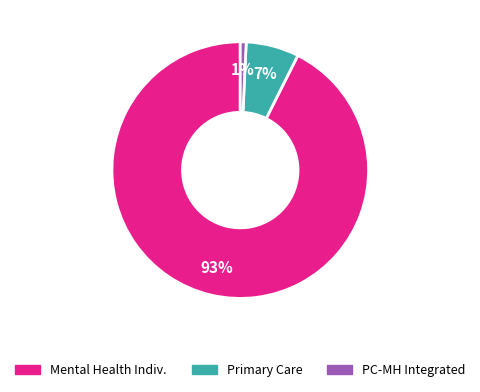

To the nearest percent, what is the average slice percentage?

33%